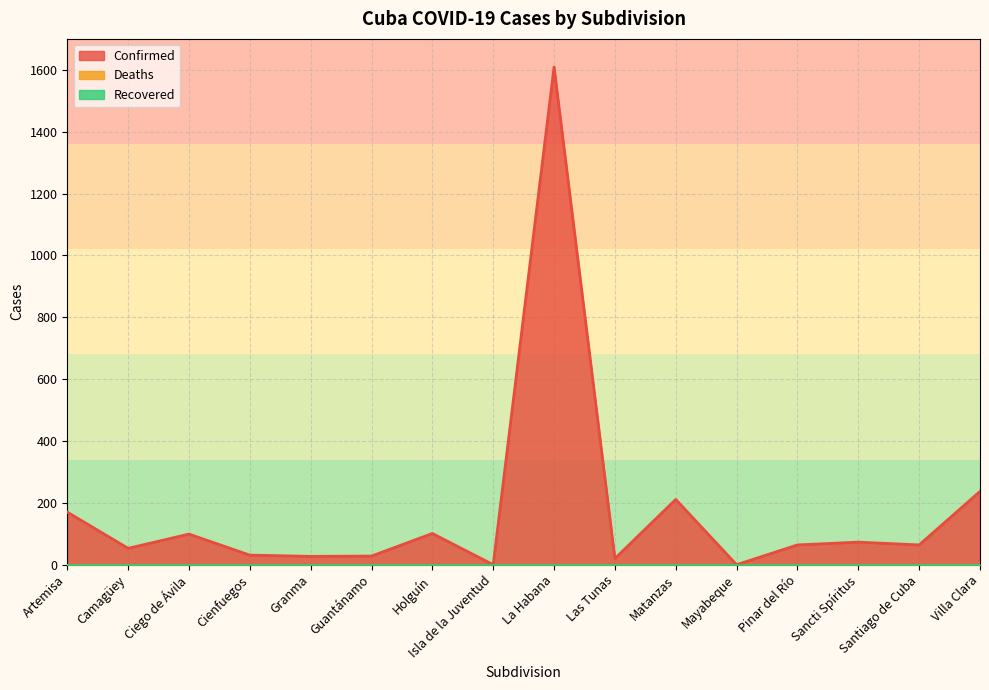

What are all the series names shown in the legend?

Confirmed, Deaths, Recovered